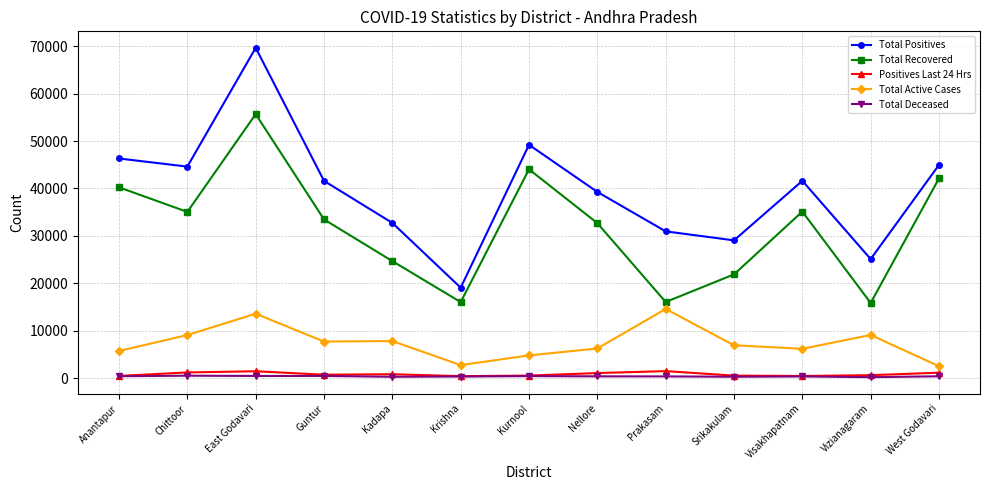

What position from the left is Chittoor?

2